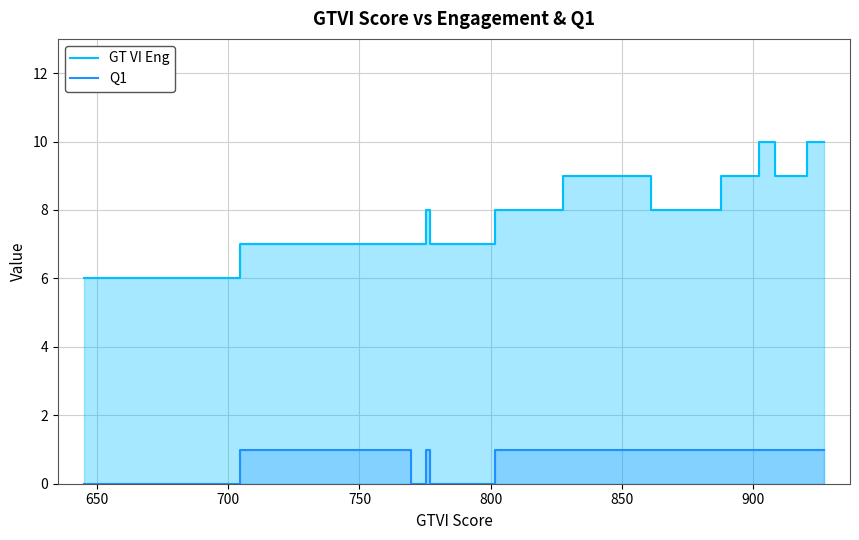

True or false: Q1 and GT VI Eng cross at least once.

False